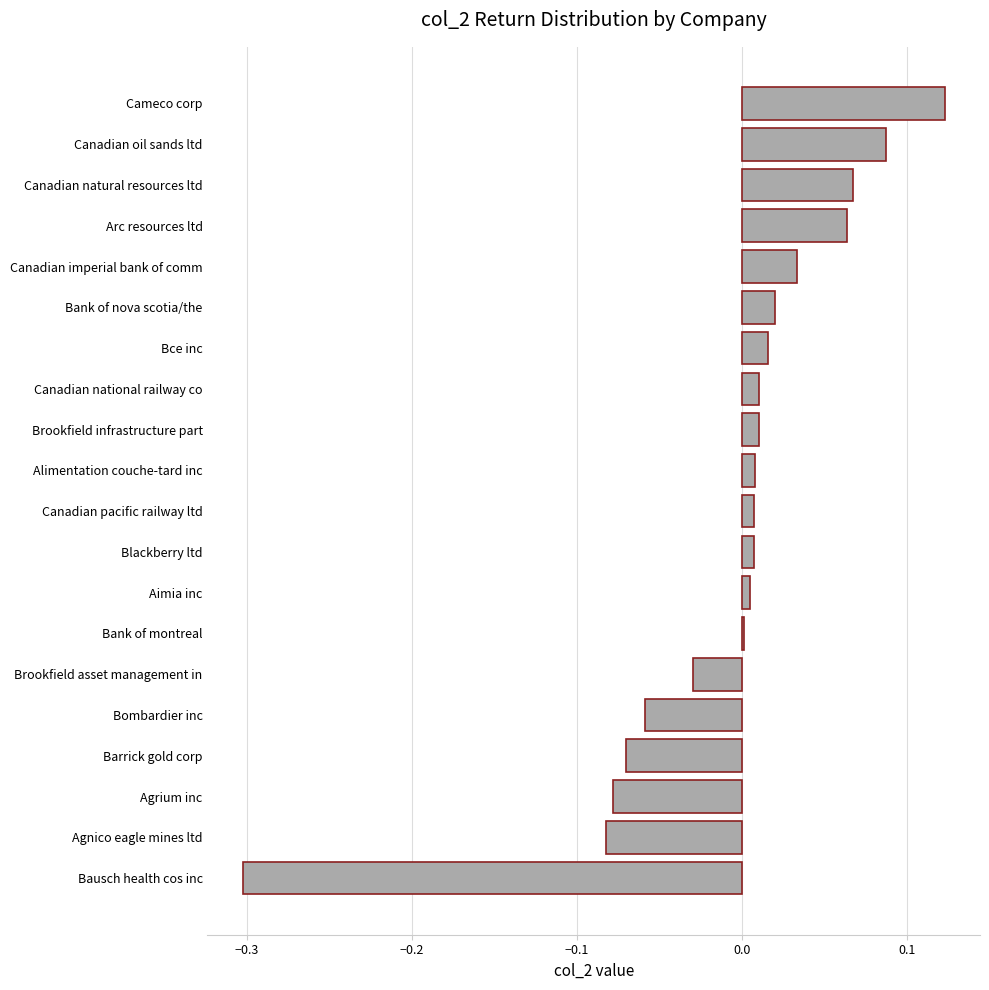

Is it true that the value at Canadian pacific railway ltd is 0.0?

True